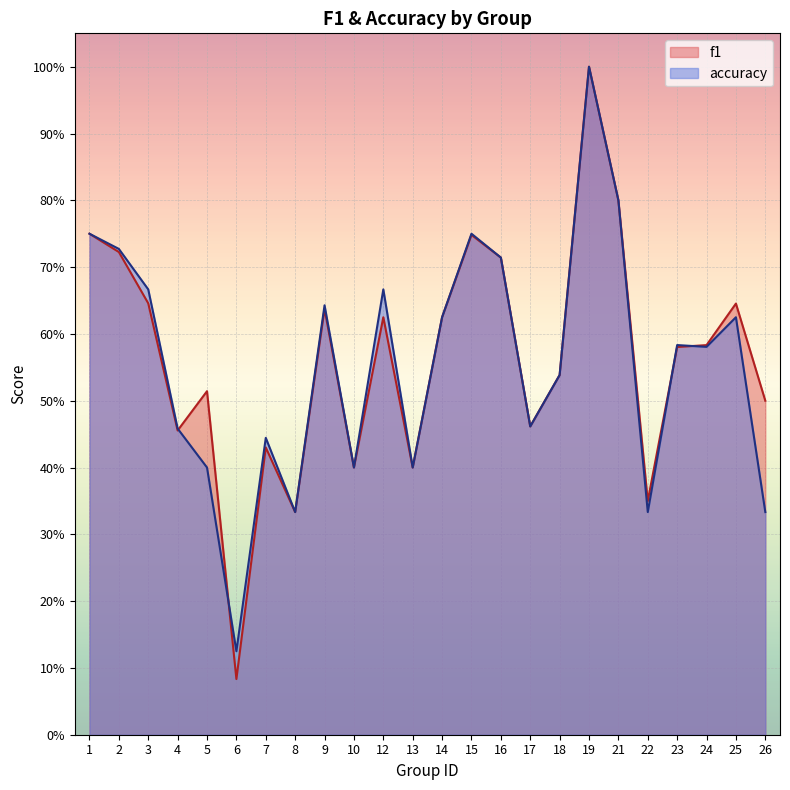

Rank the series by their maximum value, from highest to lowest.

f1, accuracy